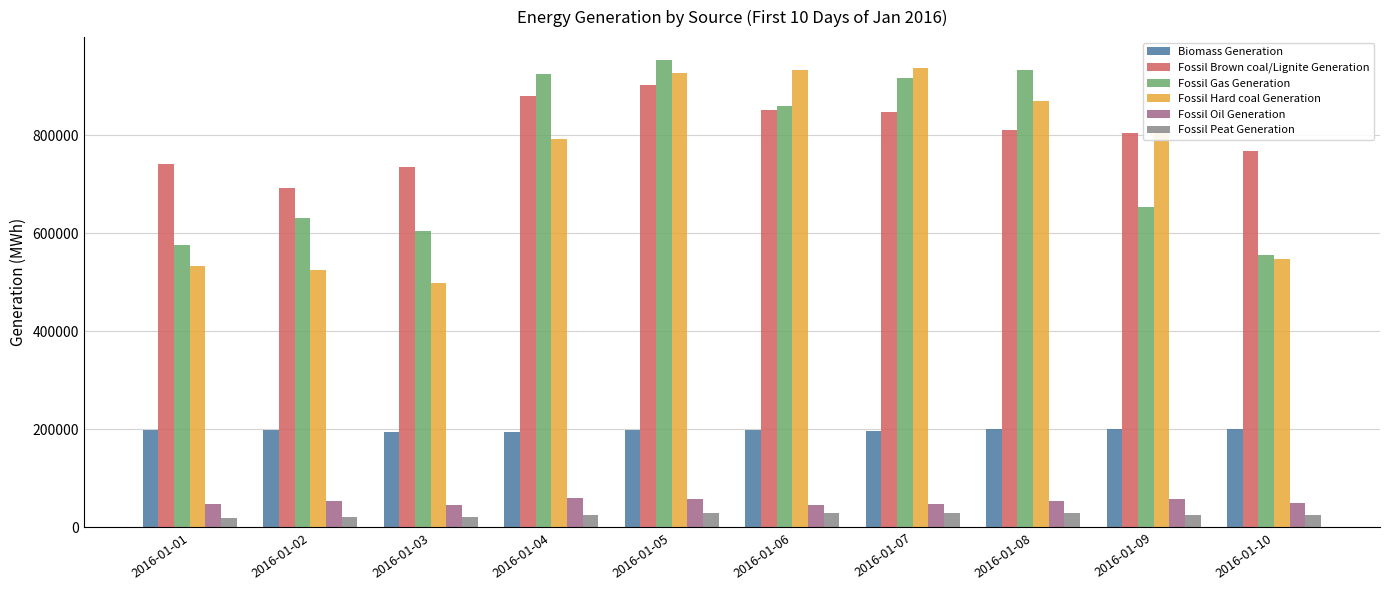

What is the total value across all series at 2016-01-03?

2099011.0